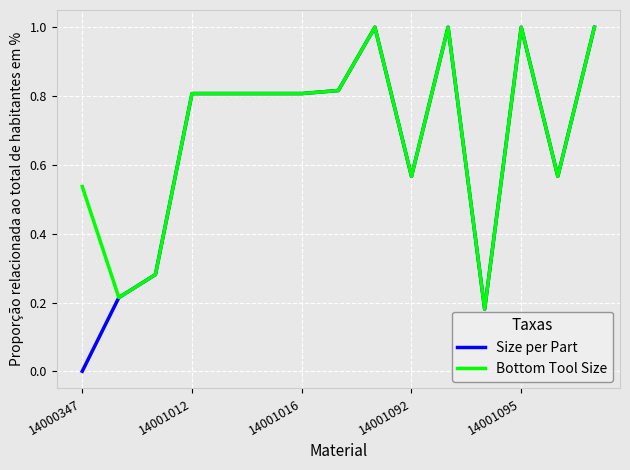

At which category does the chart reach its minimum across all series?

14000347